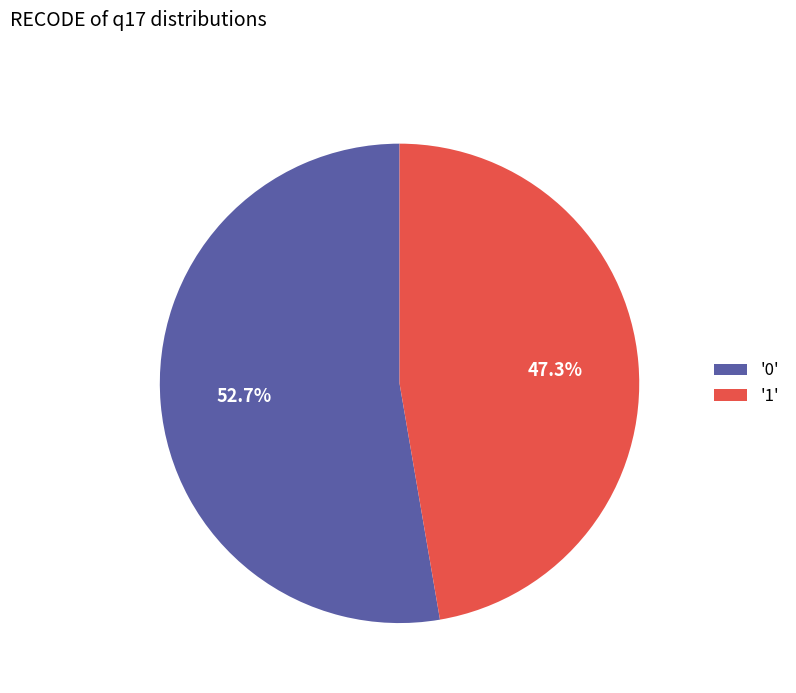

Count the number of slices in the pie.

2